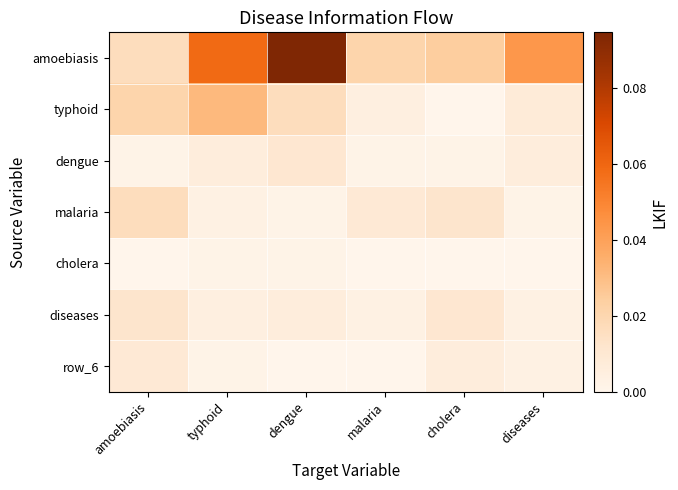

Which series has the largest range (max minus min)?

amoebiasis